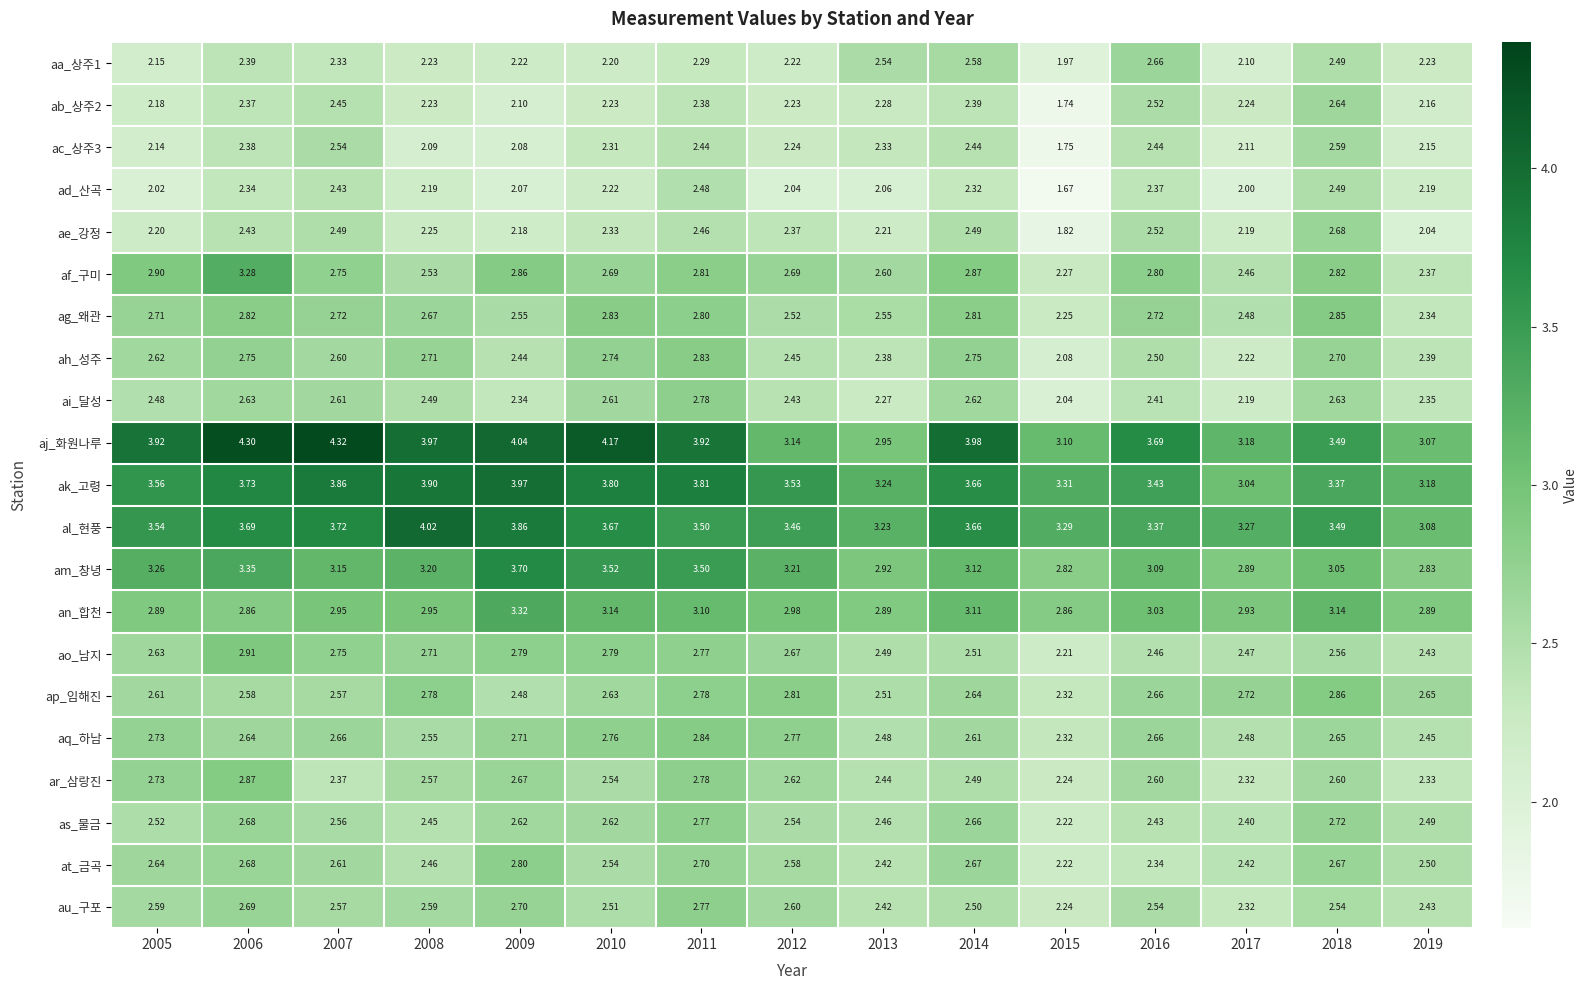

Is the value of ar_삼랑진 at 2007 greater than the value of al_현풍 at 2010?

No